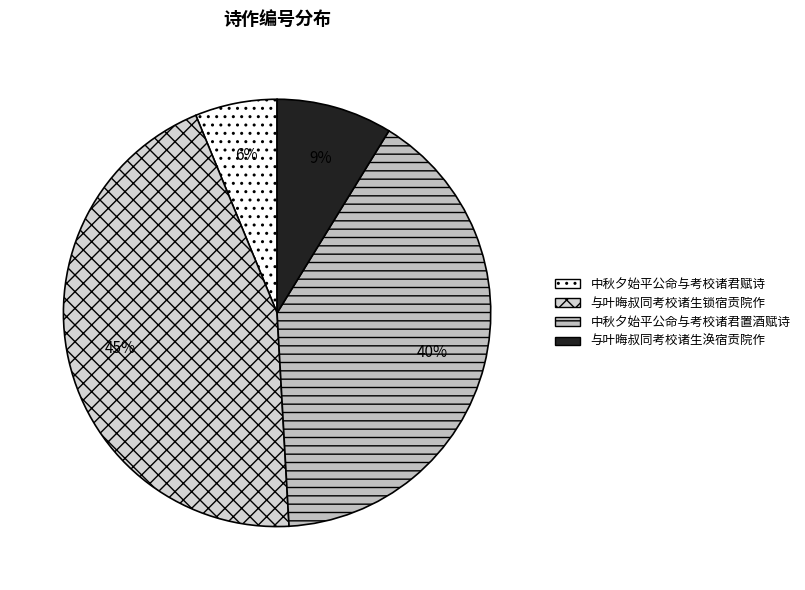

Which slice is the largest?

与叶晦叔同考校诸生锁宿贡院作